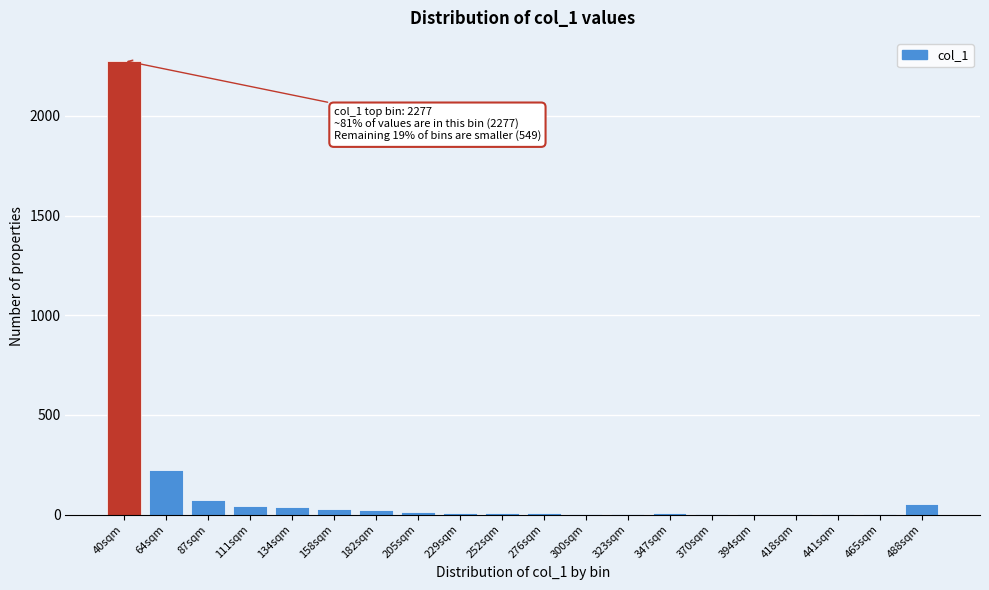

What is the maximum value shown in the chart?

2277